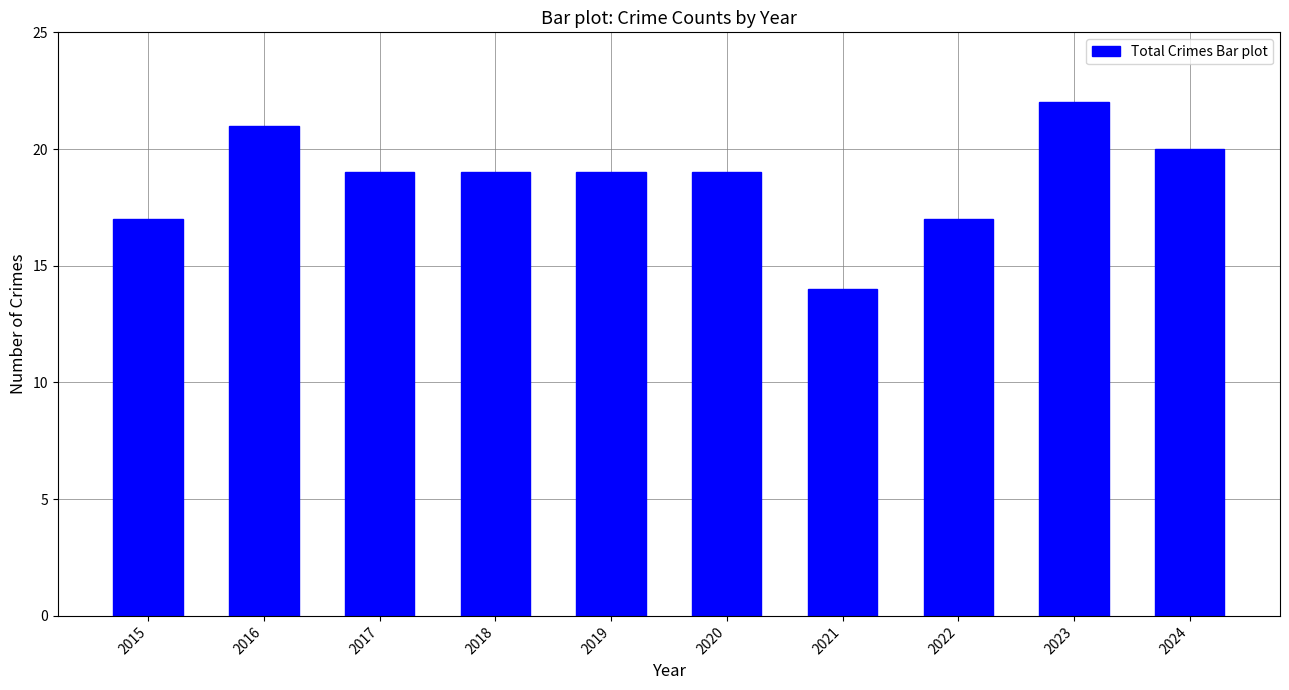

What is the change in value from 2015 to 2019?

+2